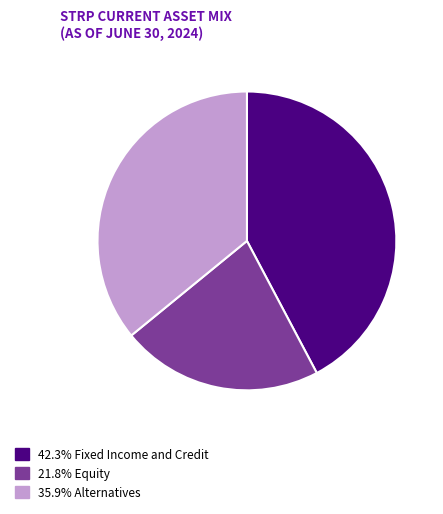

Approximately how many times larger is the value at 35.9% Alternatives compared to 21.8% Equity?

1.6